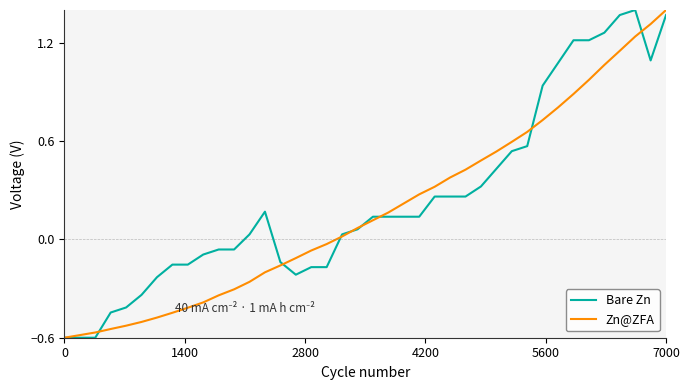

At how many categories does at least one series exceed 0?

24